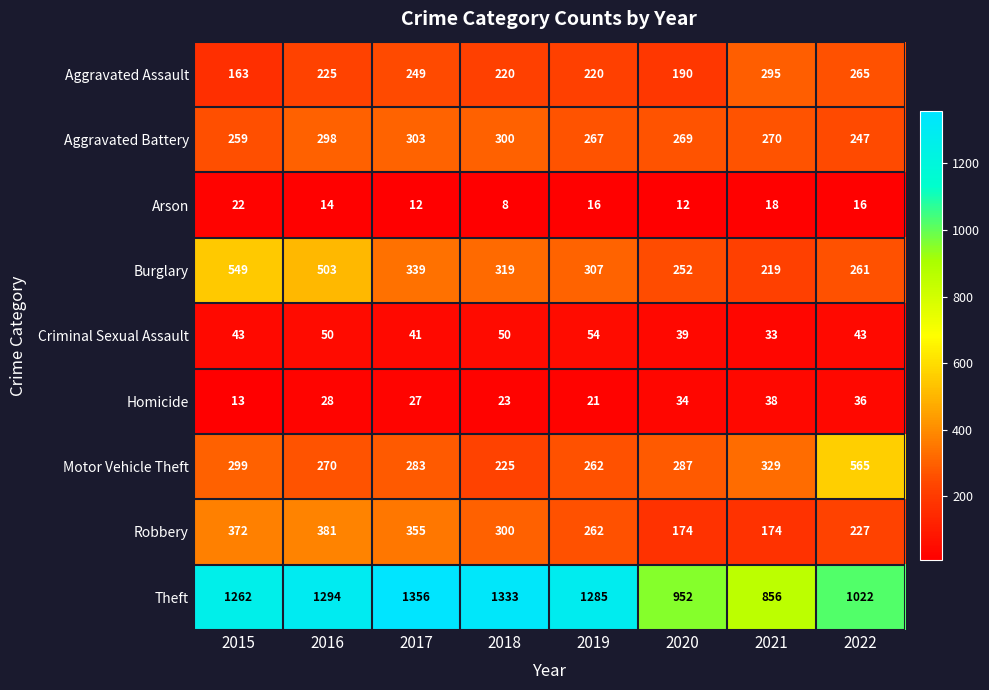

Which series has the largest range (max minus min)?

Theft